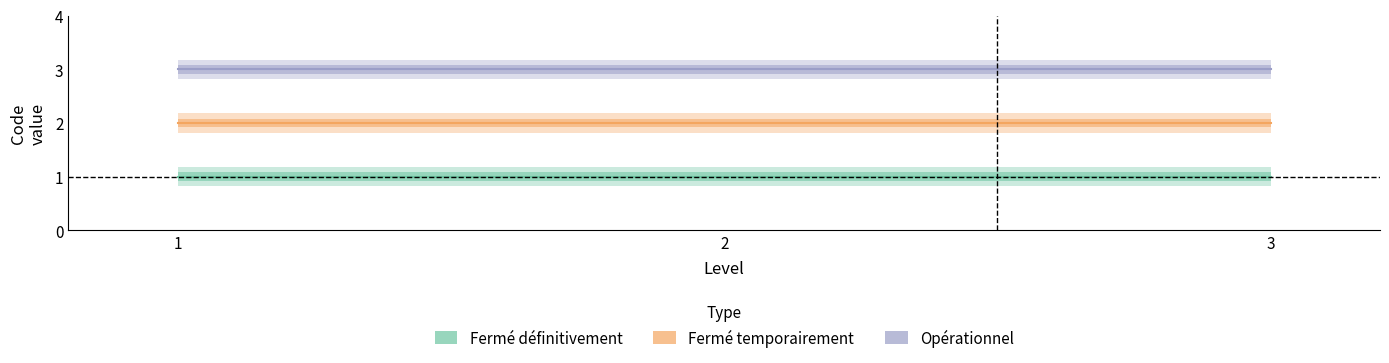

List the series in order of their peak value, lowest first.

Fermé définitivement, Fermé temporairement, Opérationnel